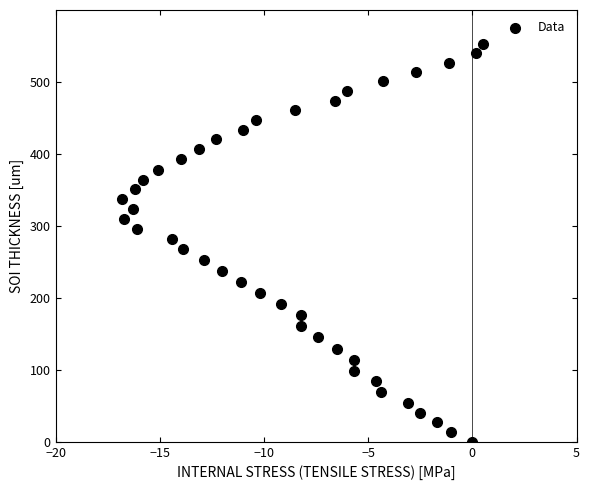

What is the range of X values (max minus min)?

17.3